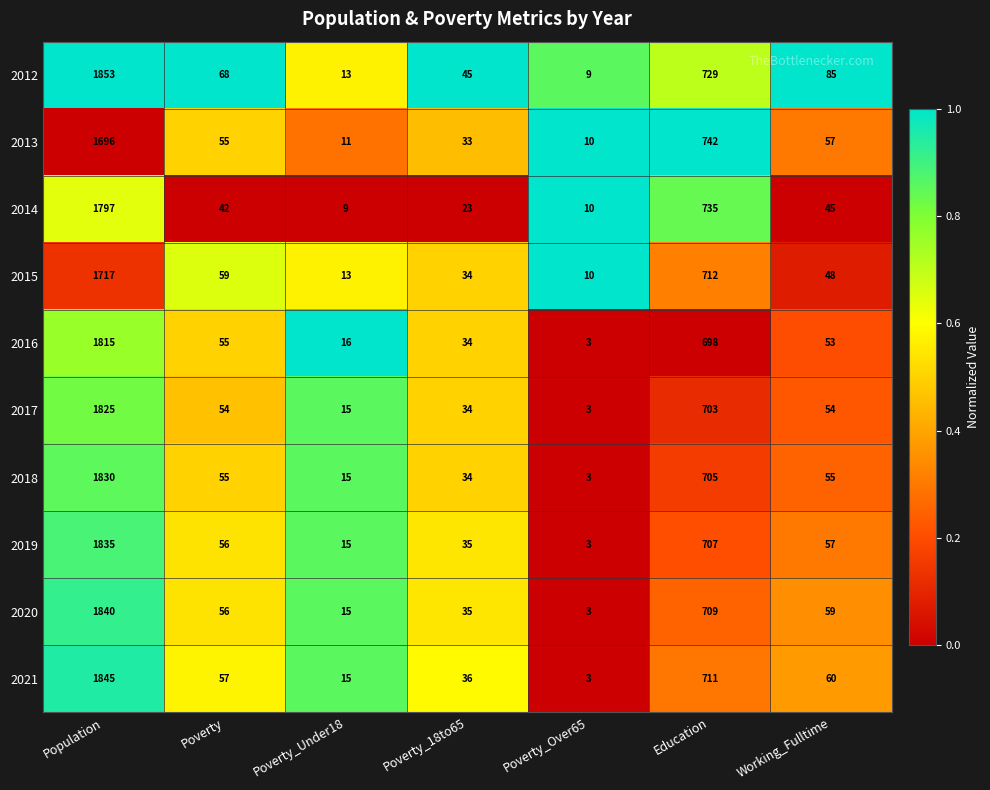

What value does the 2020 series have at Poverty_Over65?

3